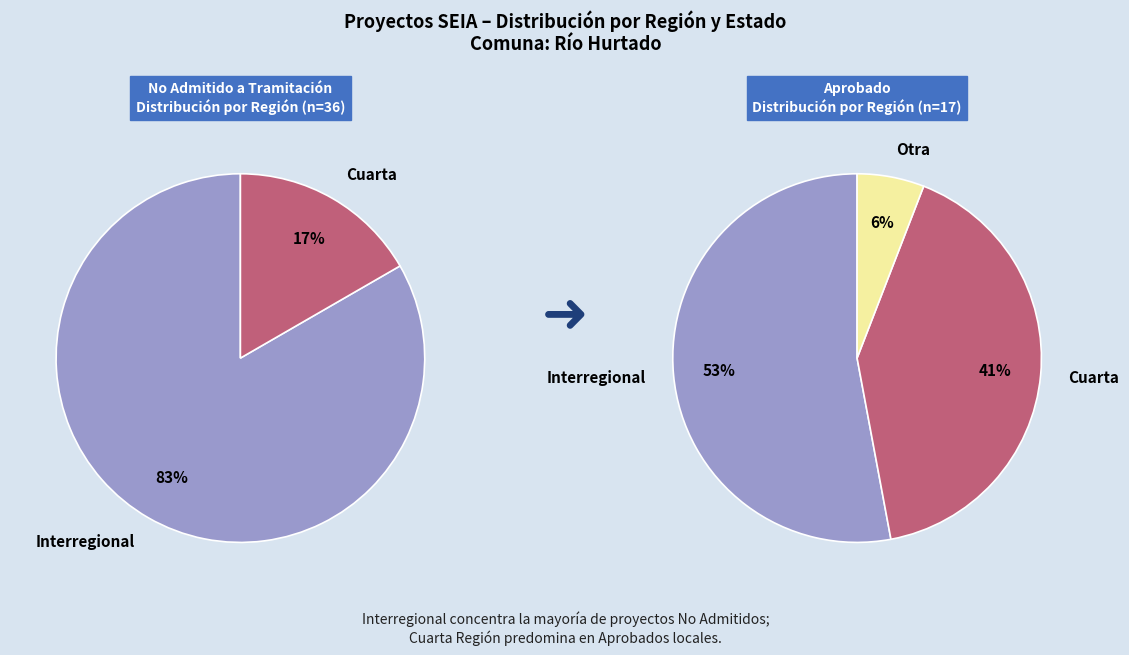

How many slices are in this pie chart?

3